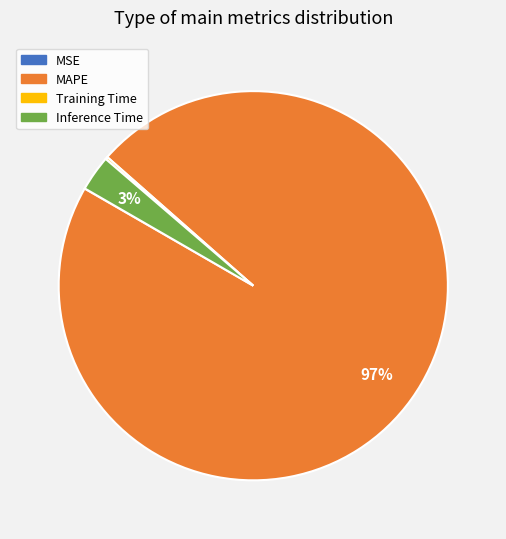

Which has a higher value, MAPE or Inference Time?

MAPE